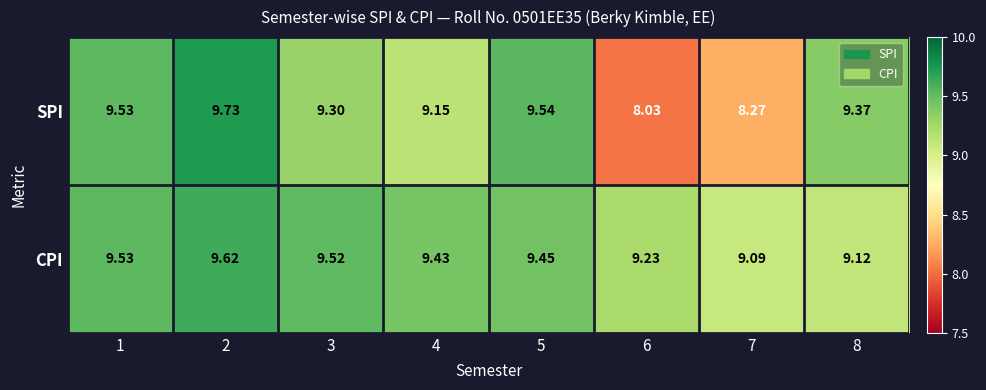

Which series changed the most between 6 and 8?

SPI